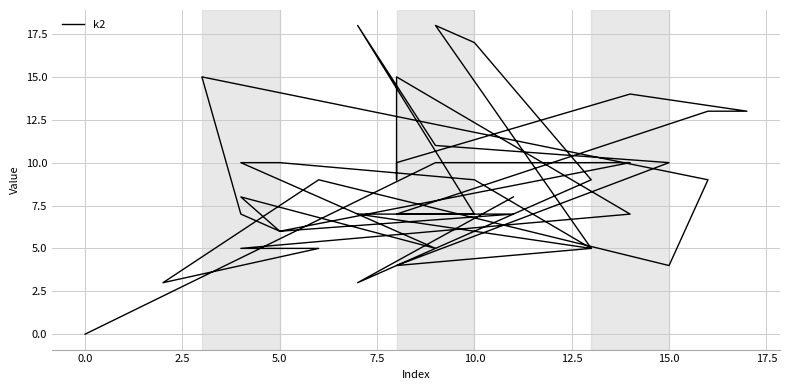

What is the change in value from 10.0 to 15.0?

-3